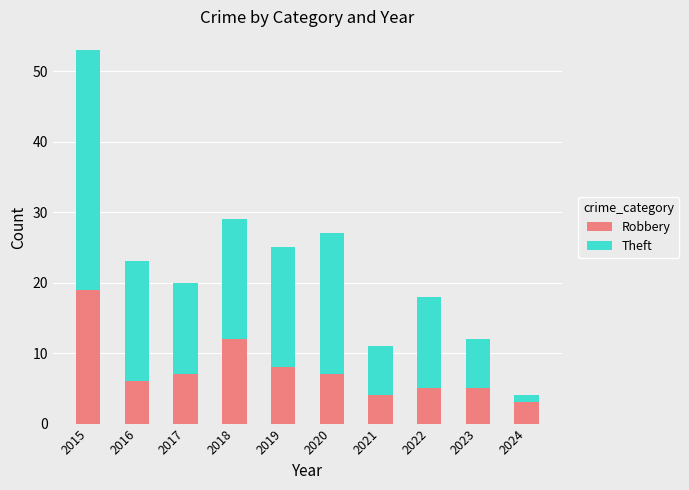

At which category is the sum across all series the highest?

2015